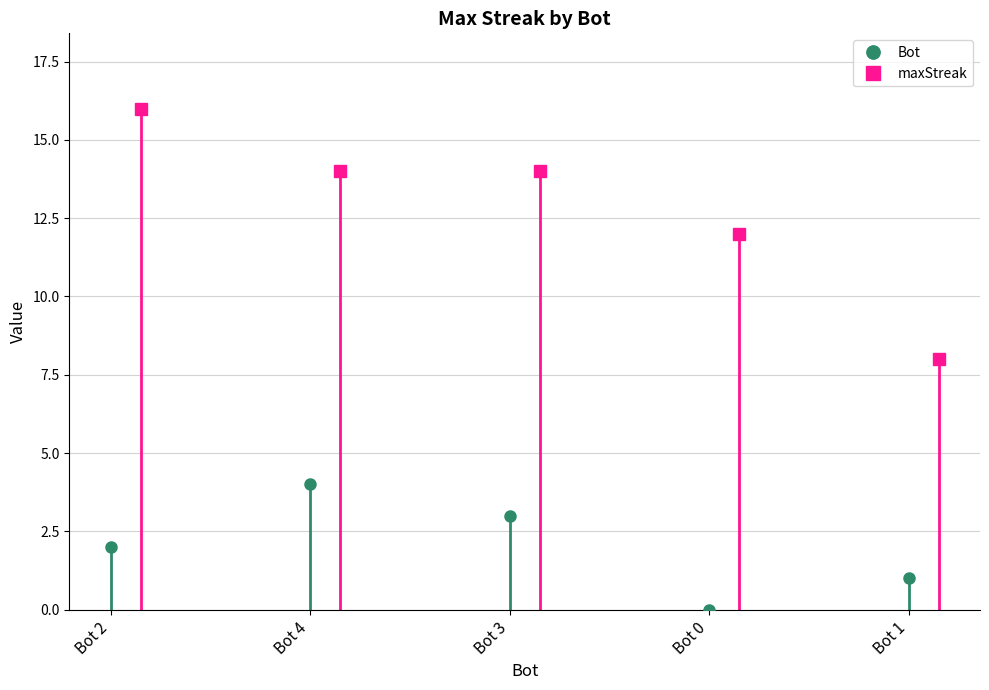

List the labels in order of Bot value, smallest first.

Bot 0, Bot 1, Bot 2, Bot 3, Bot 4